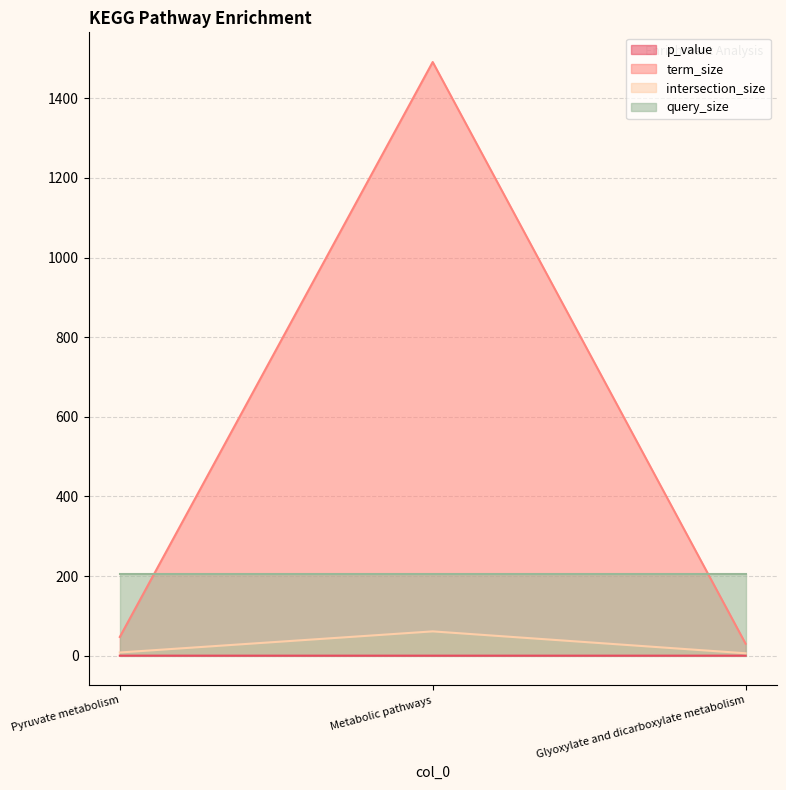

How many values in the term_size series are below 47?

1